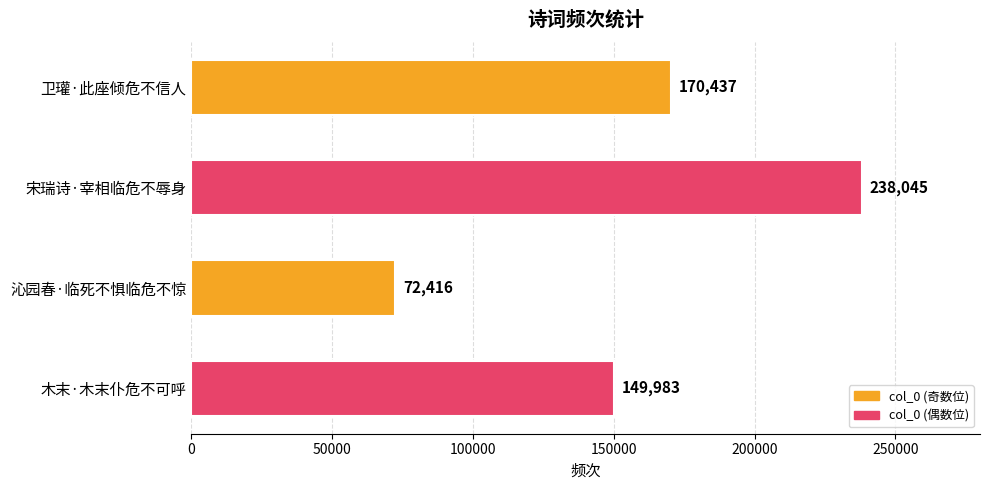

Reading top to bottom, what are all the values shown in this chart?

170437	238045	72416	149983